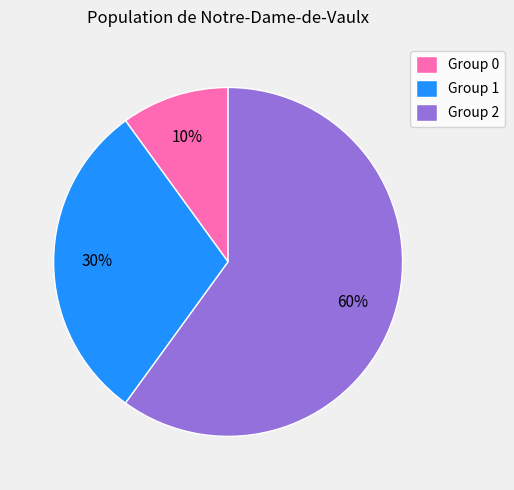

Which slice represents more than half of the pie?

Group 2